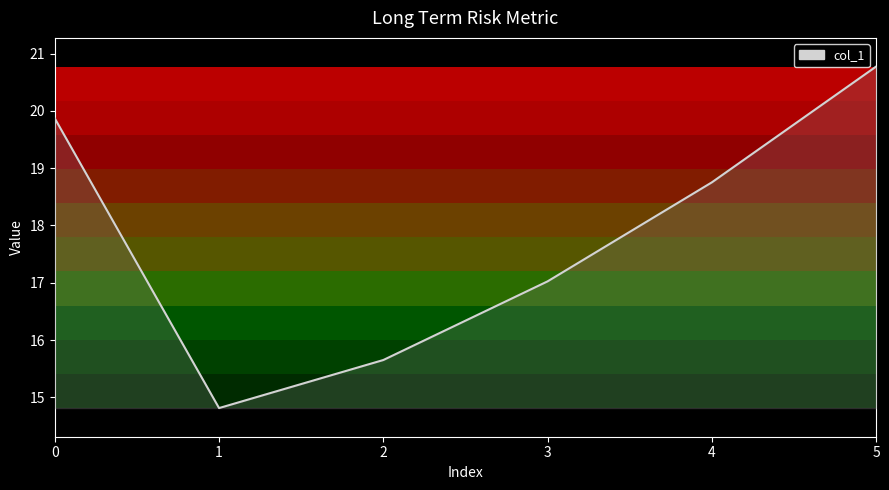

Which has a higher value, 4 or 5?

5